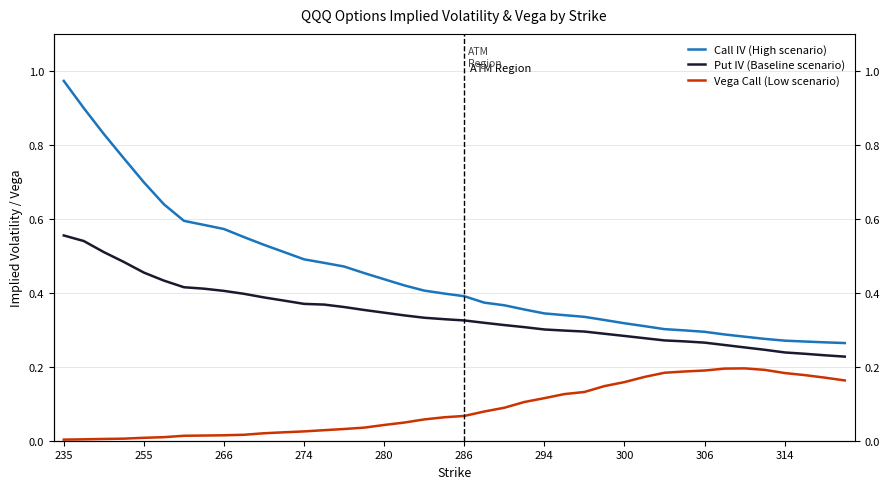

What is the total value across all series at 33?

0.7